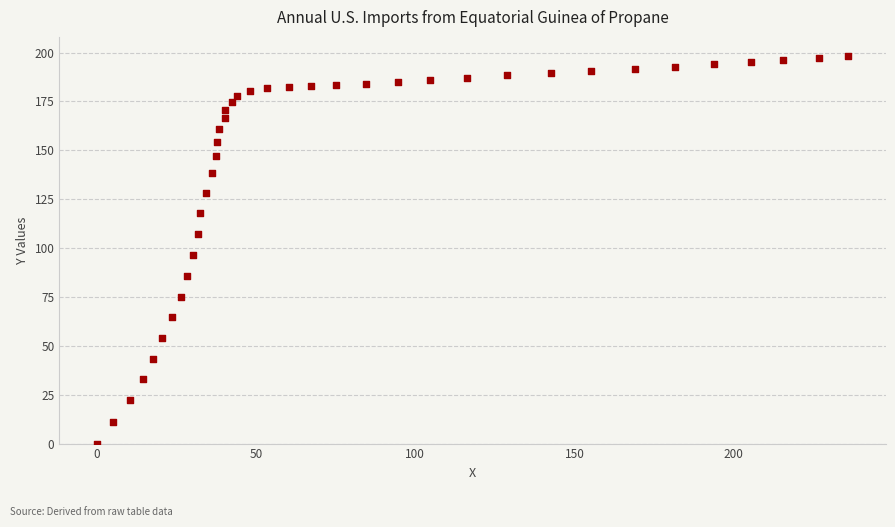

What Y value in the scatter plot is closest to 99?

96.3